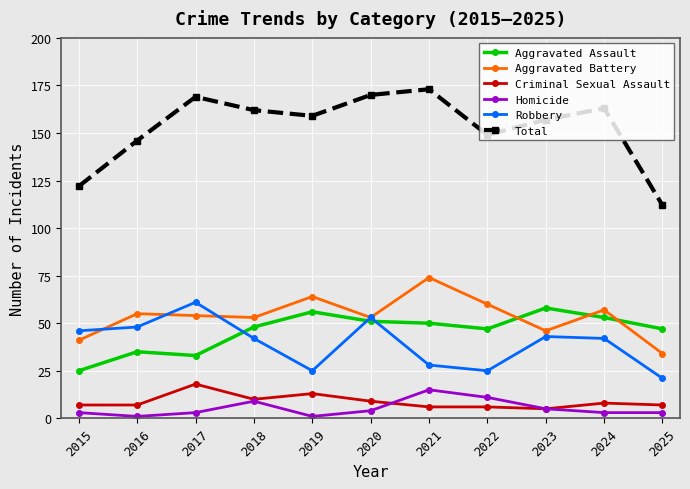

Reading right to left, extract all data points from this chart.

Aggravated Assault: 2025=47	2024=53	2023=58	2022=47	2021=50	2020=51	2019=56	2018=48	2017=33	2016=35	2015=25
Aggravated Battery: 2025=34	2024=57	2023=46	2022=60	2021=74	2020=53	2019=64	2018=53	2017=54	2016=55	2015=41
Criminal Sexual Assault: 2025=7	2024=8	2023=5	2022=6	2021=6	2020=9	2019=13	2018=10	2017=18	2016=7	2015=7
Homicide: 2025=3	2024=3	2023=5	2022=11	2021=15	2020=4	2019=1	2018=9	2017=3	2016=1	2015=3
Robbery: 2025=21	2024=42	2023=43	2022=25	2021=28	2020=53	2019=25	2018=42	2017=61	2016=48	2015=46
Total: 2025=112	2024=163	2023=157	2022=149	2021=173	2020=170	2019=159	2018=162	2017=169	2016=146	2015=122